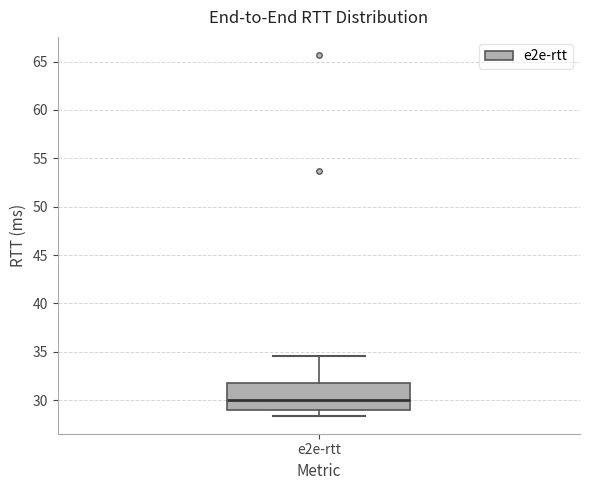

Where is the upper edge of the box for e2e-rtt on the y-axis? The values are not printed on the chart, so give them approximately, as read against the axis.

31.5